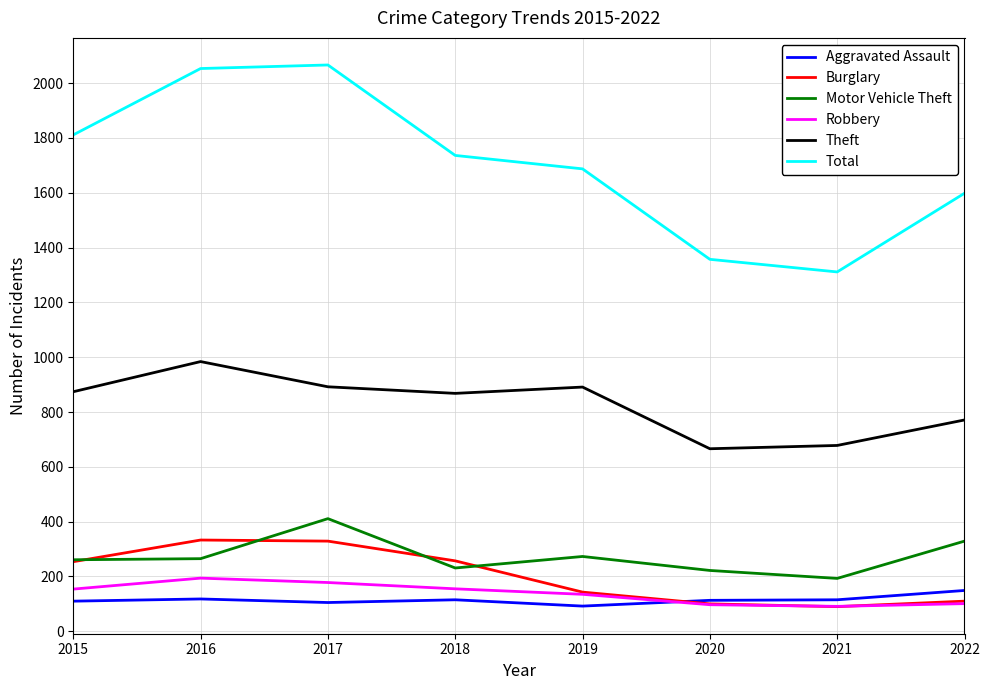

What is the total value across all series at 2019?

3221